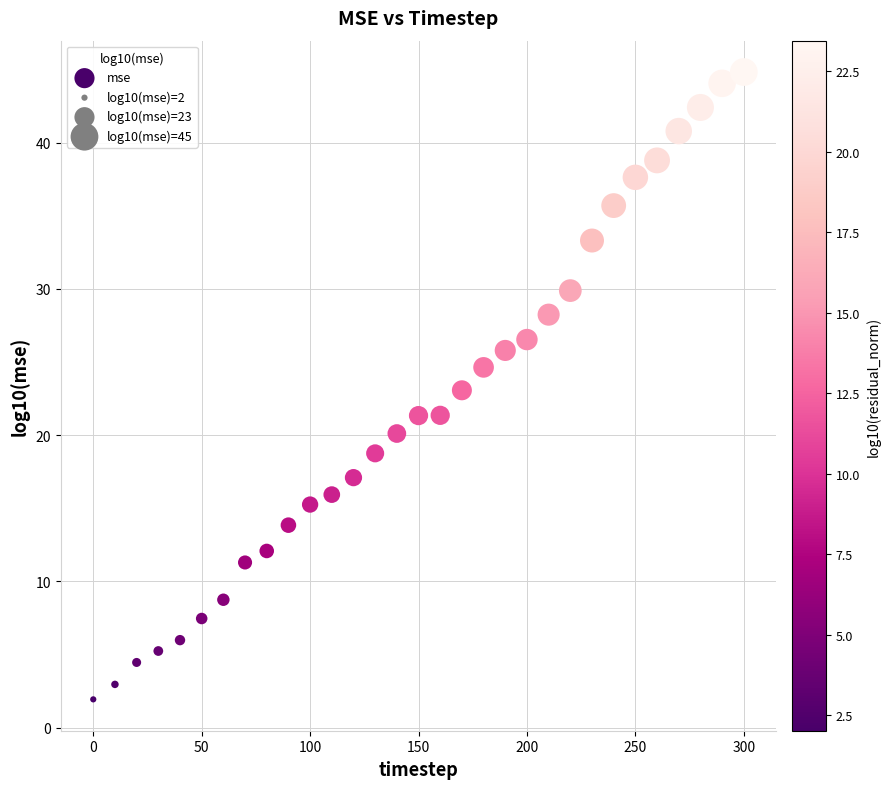

What is the range of X values (max minus min)?

300.0